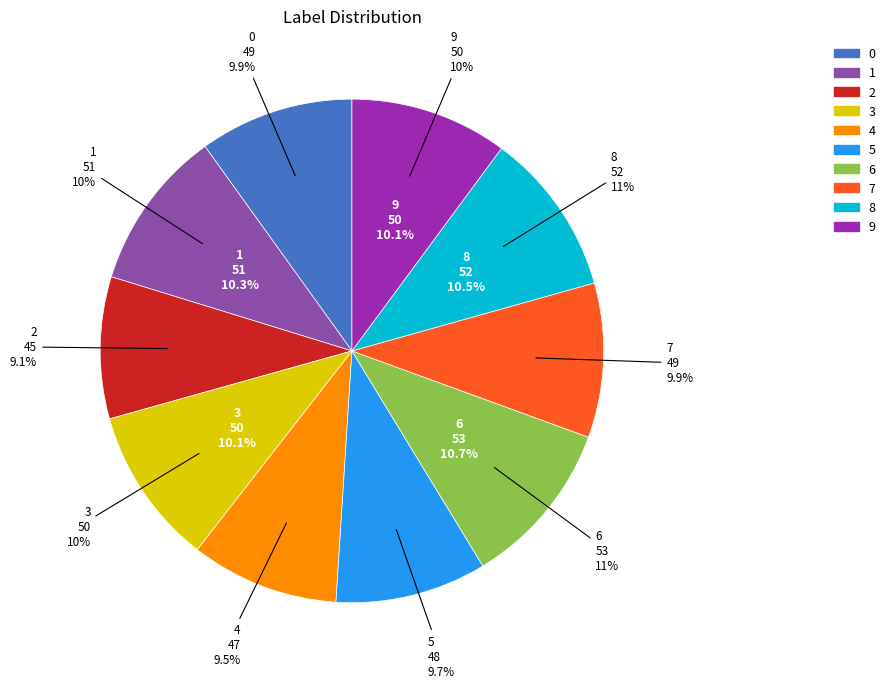

Does 4 account for over 50% of the chart?

No